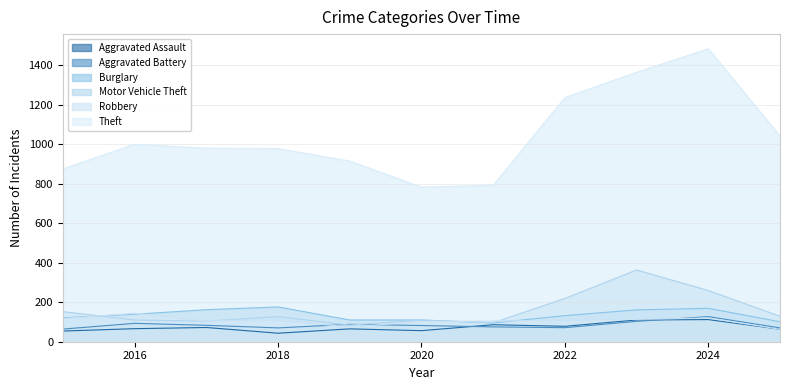

What is the lowest value of the Motor Vehicle Theft series?

84